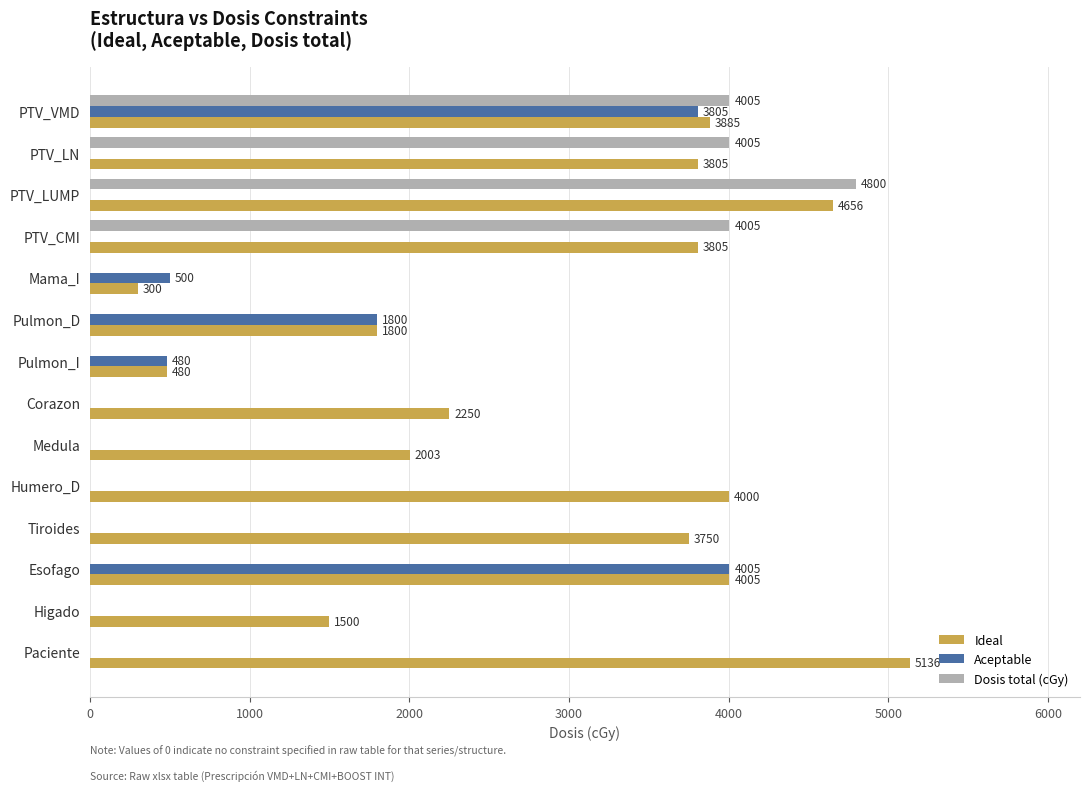

What is the maximum value shown in the chart?

5136